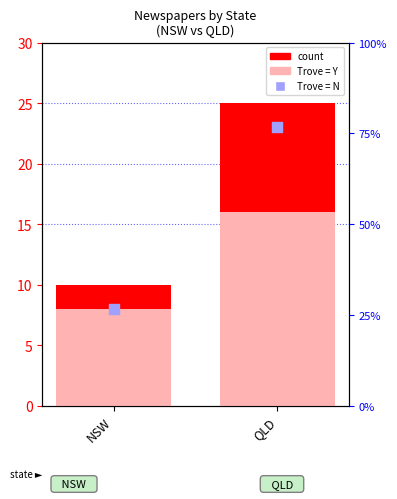

Is the value of Trove = Y at QLD greater than the value of count at QLD?

No